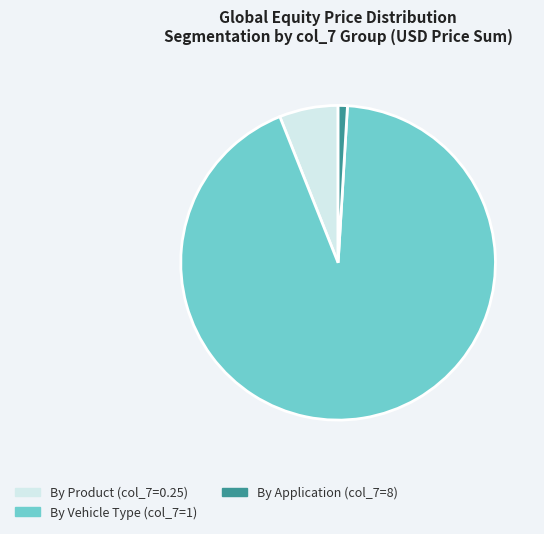

Is there any slice that represents more than half of the pie?

Yes